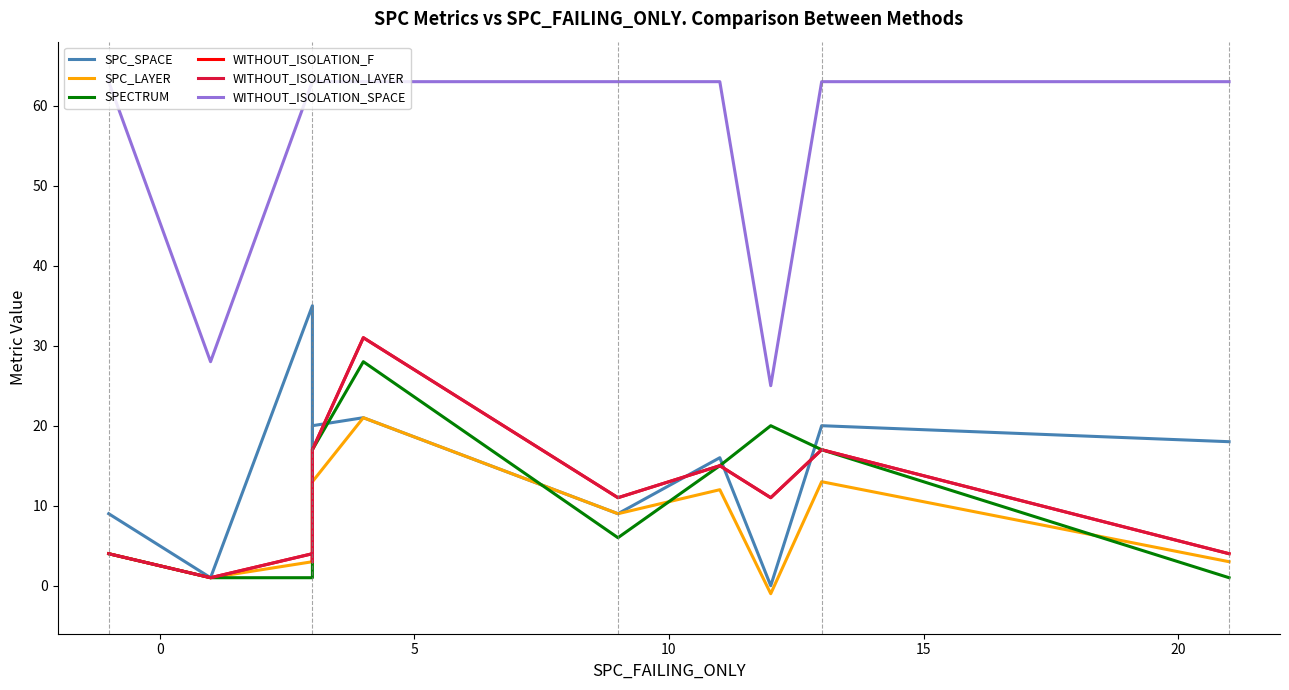

Which series has the largest total across all categories?

WITHOUT_ISOLATION_SPACE